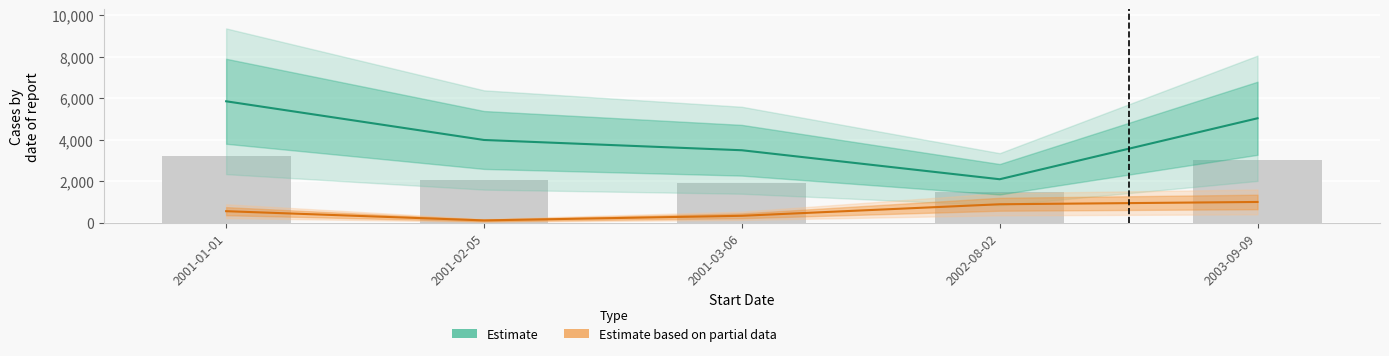

At which category is the sum across all series the highest?

2001-01-01